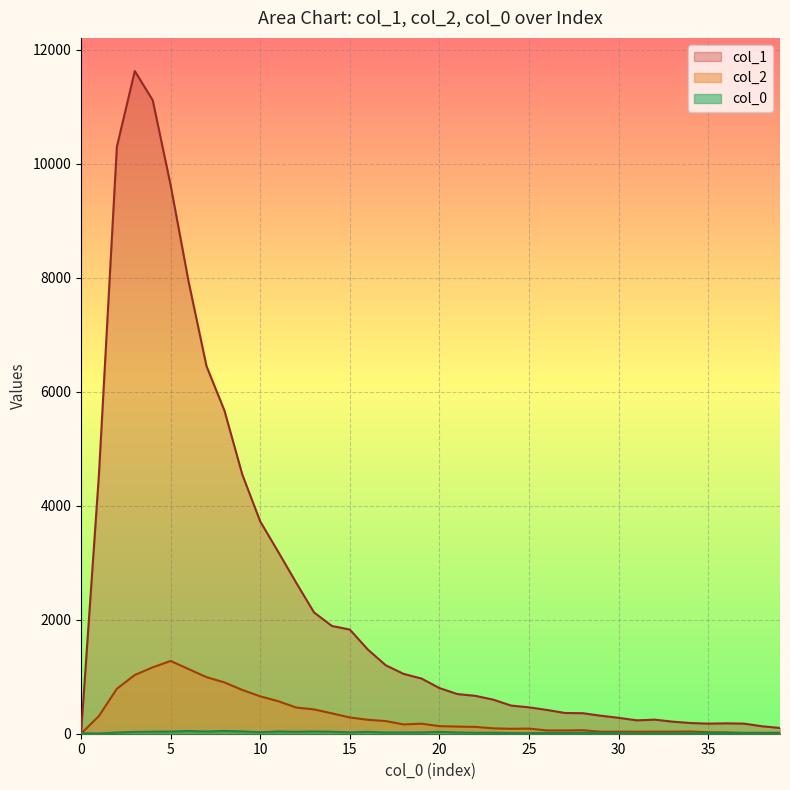

At which category does col_1 reach its first local valley?

31